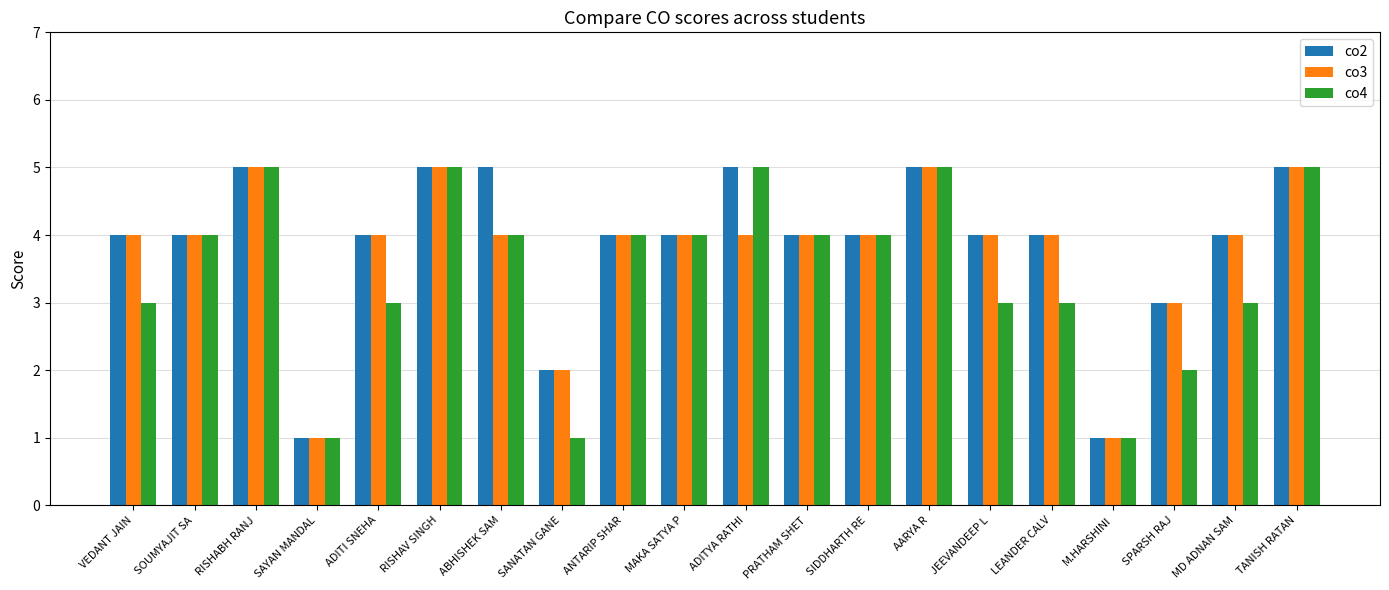

Reading left to right, what are all the values shown in this chart?

co2: VEDANT JAIN=4	SOUMYAJIT SA=4	RISHABH RANJ=5	SAYAN MANDAL=1	ADITI SNEHA=4	RISHAV SINGH=5	ABHISHEK SAM=5	SANATAN GANE=2	ANTARIP SHAR=4	MAKA SATYA P=4	ADITYA RATHI=5	PRATHAM SHET=4	SIDDHARTH RE=4	AARYA R=5	JEEVANDEEP L=4	LEANDER CALV=4	M.HARSHINI=1	SPARSH RAJ=3	MD ADNAN SAM=4	TANISH RATAN=5
co3: VEDANT JAIN=4	SOUMYAJIT SA=4	RISHABH RANJ=5	SAYAN MANDAL=1	ADITI SNEHA=4	RISHAV SINGH=5	ABHISHEK SAM=4	SANATAN GANE=2	ANTARIP SHAR=4	MAKA SATYA P=4	ADITYA RATHI=4	PRATHAM SHET=4	SIDDHARTH RE=4	AARYA R=5	JEEVANDEEP L=4	LEANDER CALV=4	M.HARSHINI=1	SPARSH RAJ=3	MD ADNAN SAM=4	TANISH RATAN=5
co4: VEDANT JAIN=3	SOUMYAJIT SA=4	RISHABH RANJ=5	SAYAN MANDAL=1	ADITI SNEHA=3	RISHAV SINGH=5	ABHISHEK SAM=4	SANATAN GANE=1	ANTARIP SHAR=4	MAKA SATYA P=4	ADITYA RATHI=5	PRATHAM SHET=4	SIDDHARTH RE=4	AARYA R=5	JEEVANDEEP L=3	LEANDER CALV=3	M.HARSHINI=1	SPARSH RAJ=2	MD ADNAN SAM=3	TANISH RATAN=5